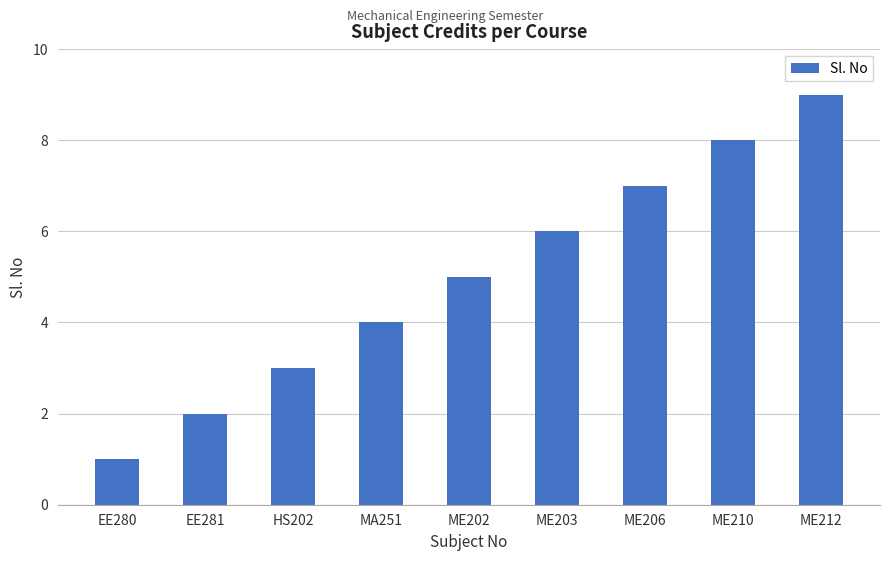

What is the value of the 3rd bar from the left?

3